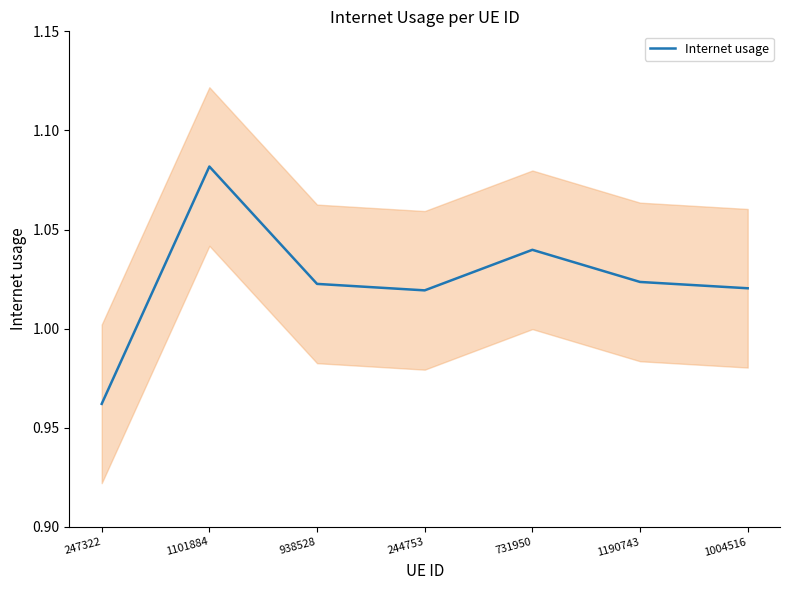

What position from the right is 1101884?

6